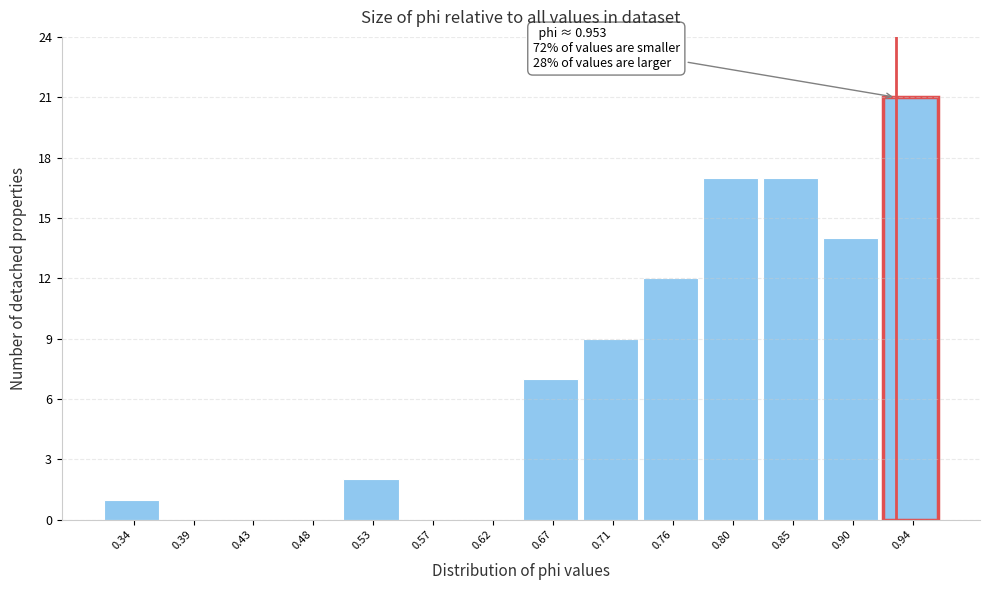

Reading left to right, extract all data points from this chart.

0.34=1	0.39=0	0.43=0	0.48=0	0.53=2	0.57=0	0.62=0	0.67=7	0.71=9	0.76=12	0.80=17	0.85=17	0.90=14	0.94=21